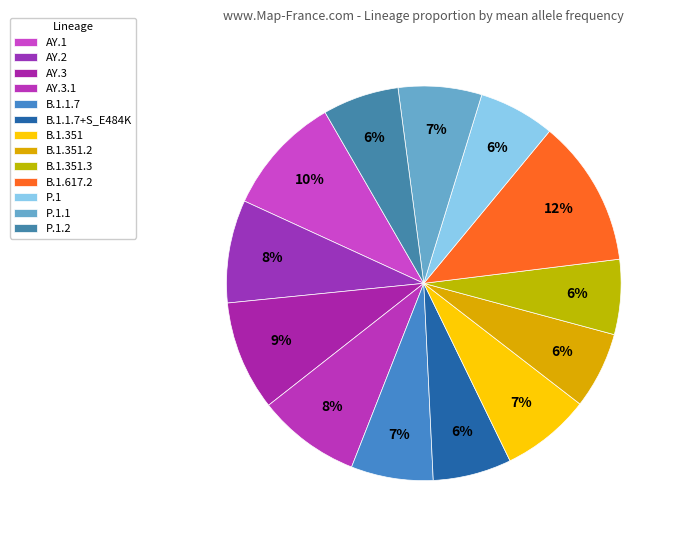

Is there a majority slice in this chart?

No